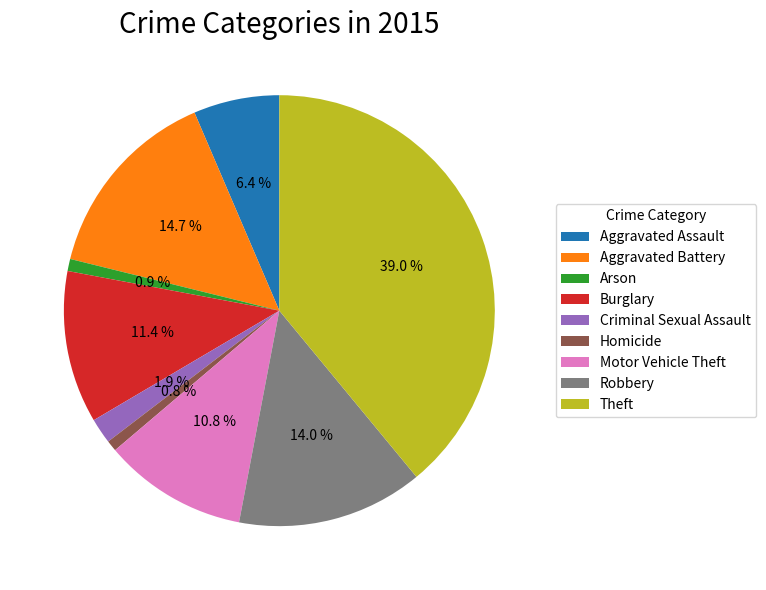

Combined, do Criminal Sexual Assault and Arson account for over 50%?

No